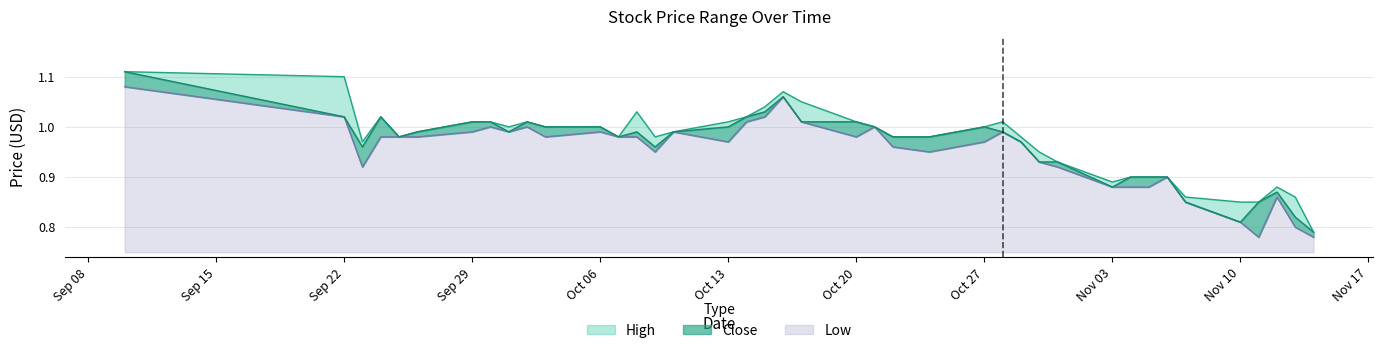

Is it true that High equals 0.6 at 2014-10-28?

False